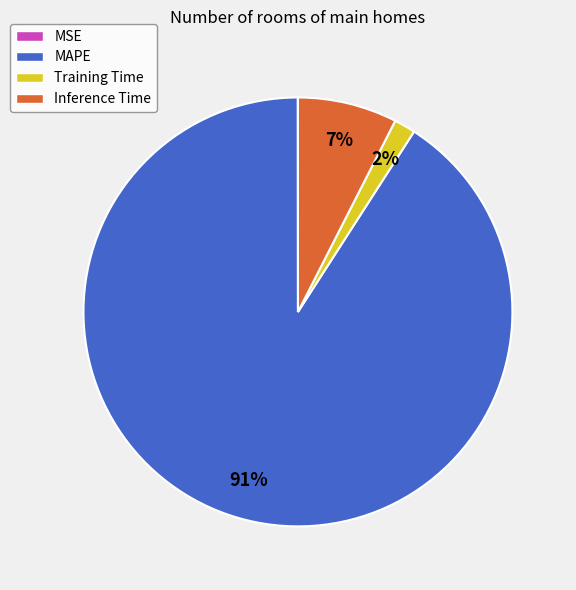

What is the majority slice?

MAPE